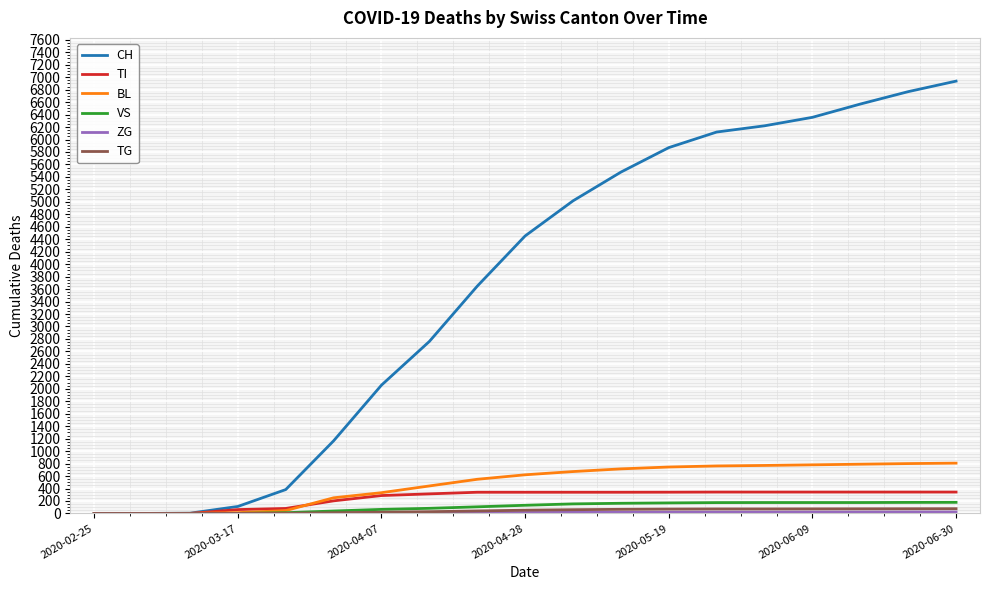

Which series has the largest total across all categories?

CH